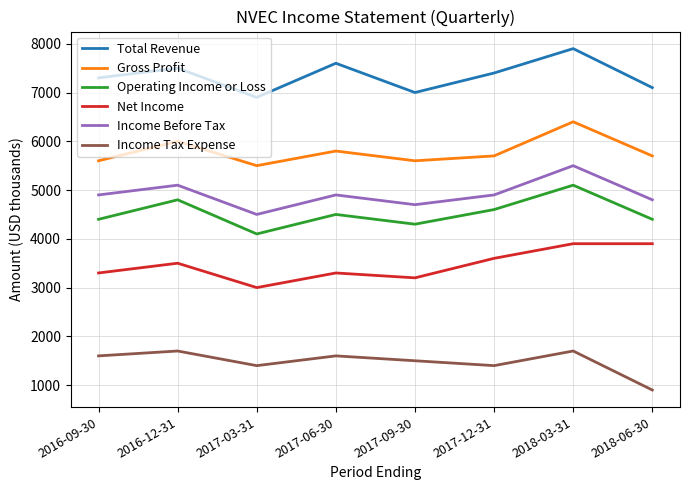

List the series in order of their peak value, lowest first.

Income Tax Expense, Net Income, Operating Income or Loss, Income Before Tax, Gross Profit, Total Revenue